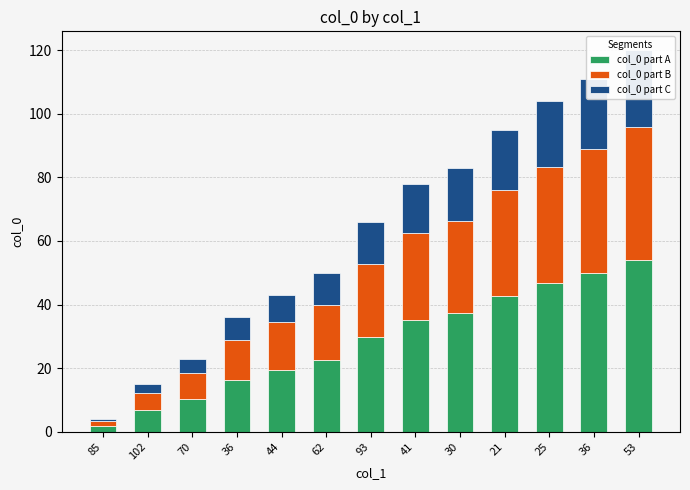

Reading left to right, extract all data points from this chart.

col_0 part A: 85=1.8	102=6.8	70=10.3	36=16.2	44=19.4	62=22.5	93=29.7	41=35.1	30=37.4	21=42.8	25=46.8	36=50.0	53=54.0
col_0 part B: 85=1.4	102=5.2	70=8.0	36=12.6	44=15.0	62=17.5	93=23.1	41=27.3	30=29.0	21=33.2	25=36.4	36=38.8	53=42.0
col_0 part C: 85=0.8	102=3.0	70=4.6	36=7.2	44=8.6	62=10.0	93=13.2	41=15.6	30=16.6	21=19.0	25=20.8	36=22.2	53=24.0